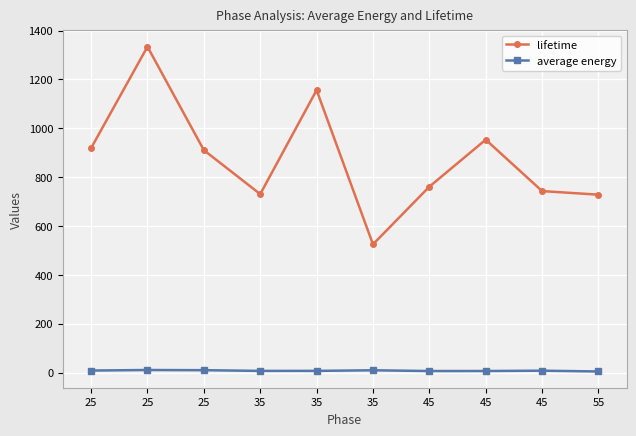

What is the sum of all average energy values?

74.6